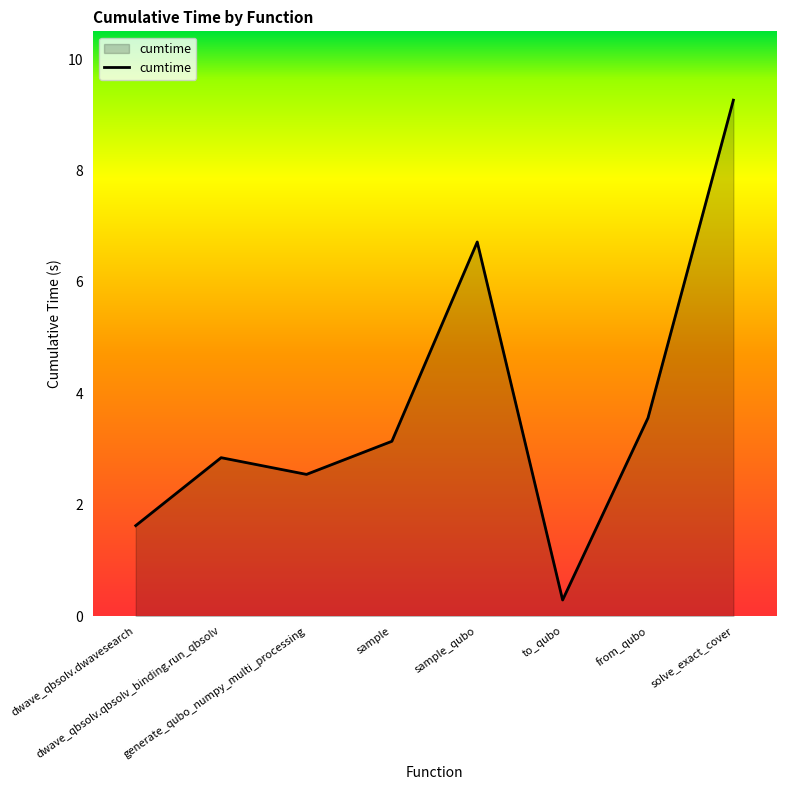

List the labels in order of value, largest first.

solve_exact_cover, sample_qubo, from_qubo, sample, dwave_qbsolv.qbsolv_binding.run_qbsolv, generate_qubo_numpy_multi_processing, dwave_qbsolv.dwavesearch, to_qubo